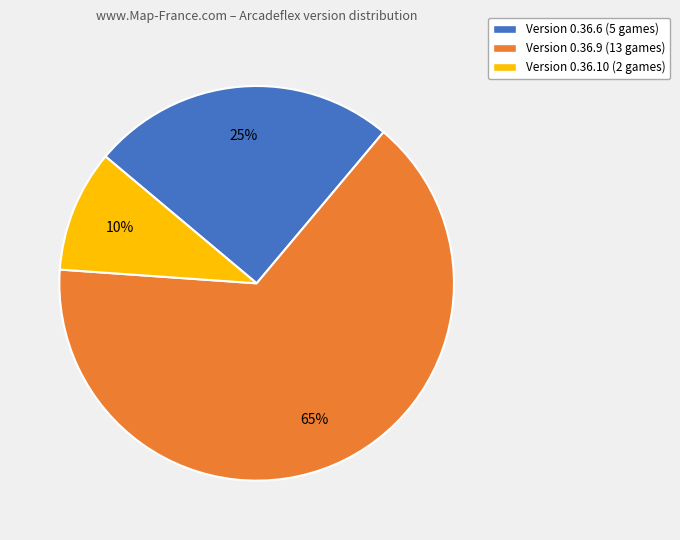

Does any single category account for the majority?

Yes